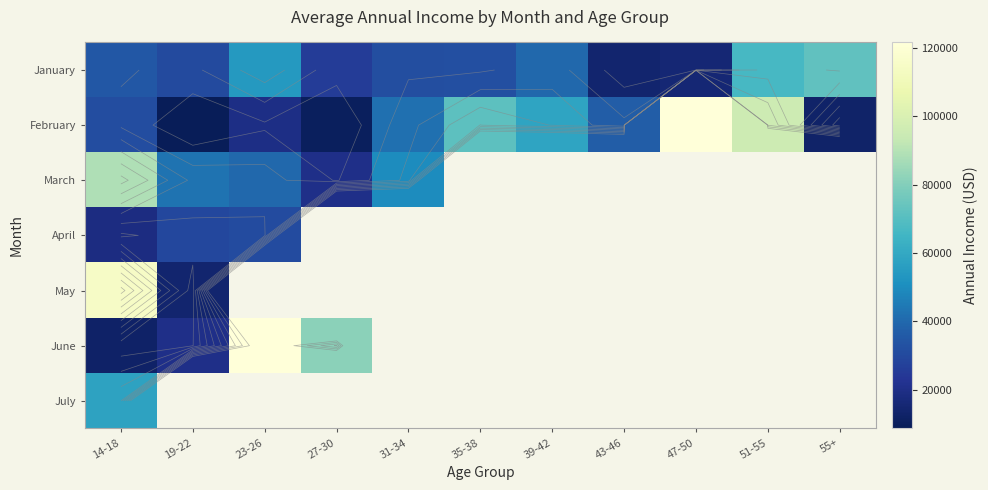

Is it true that March equals 88640.2 at 14-18?

True